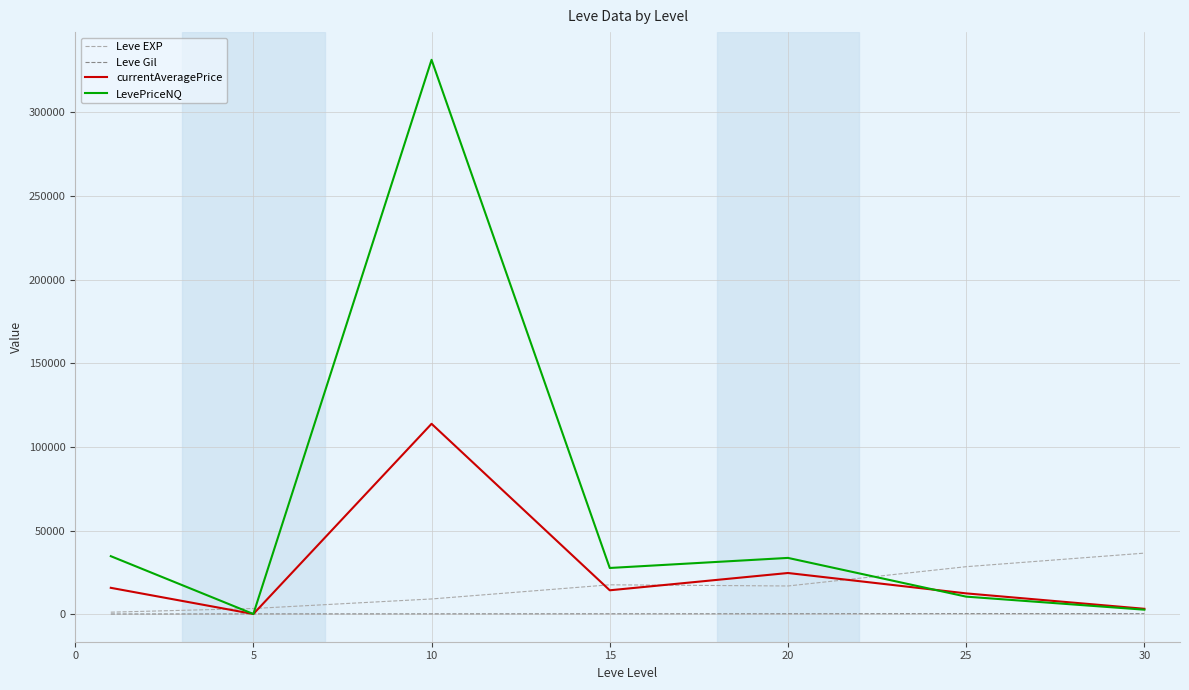

True or false: Leve Gil has more than 0 points higher than both neighbors.

True